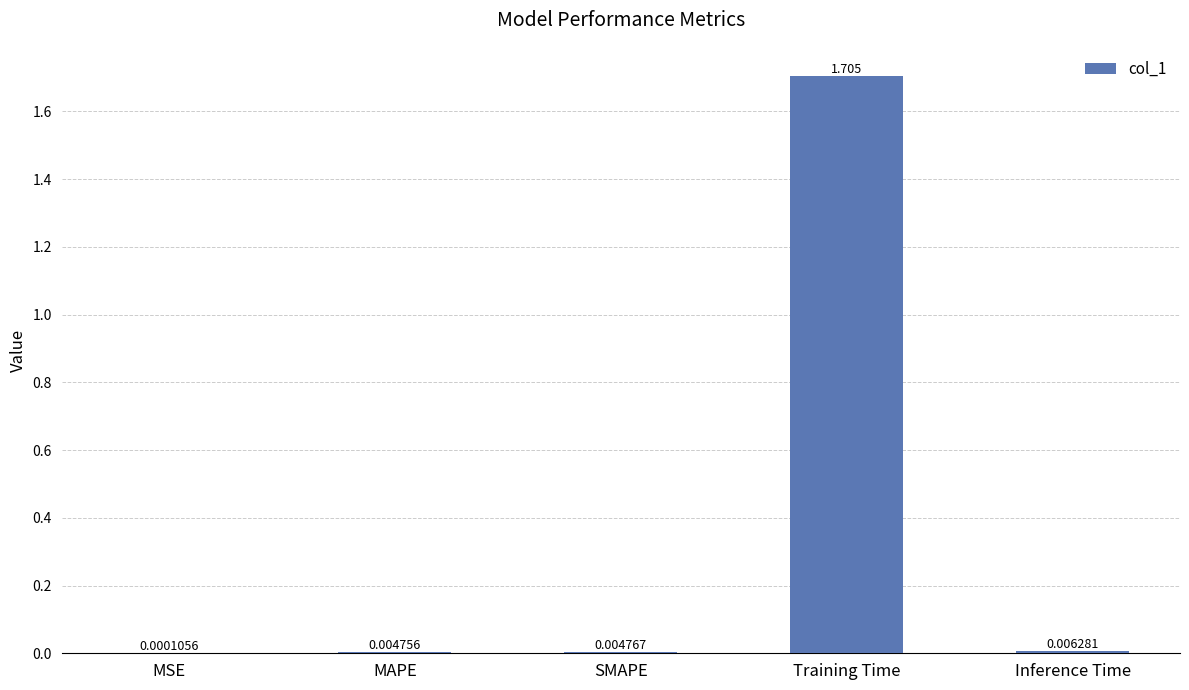

Which category has the highest value across all series?

Training Time